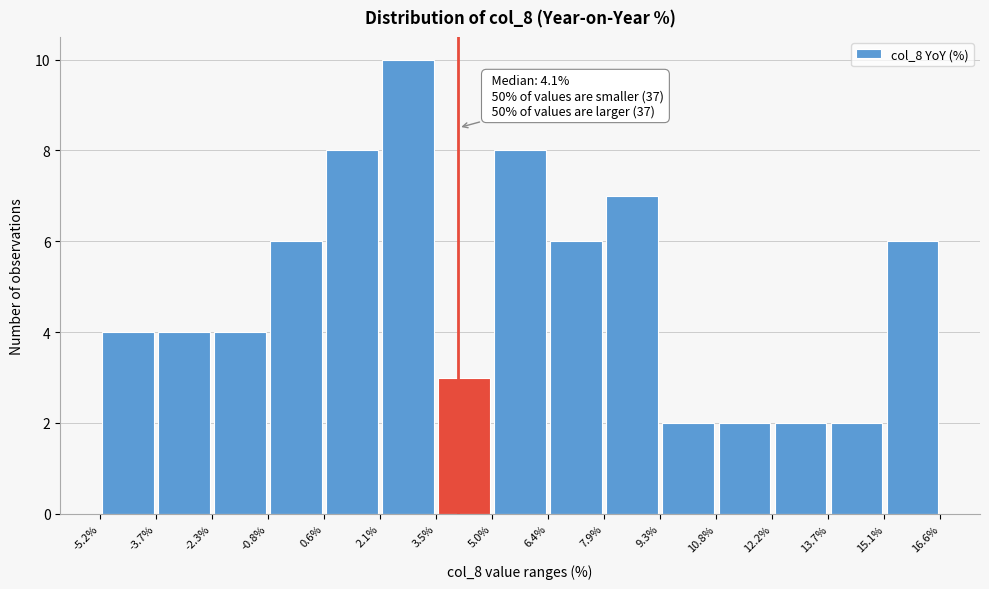

Which range on the x-axis has the tallest bar?

2.1% to 3.5%